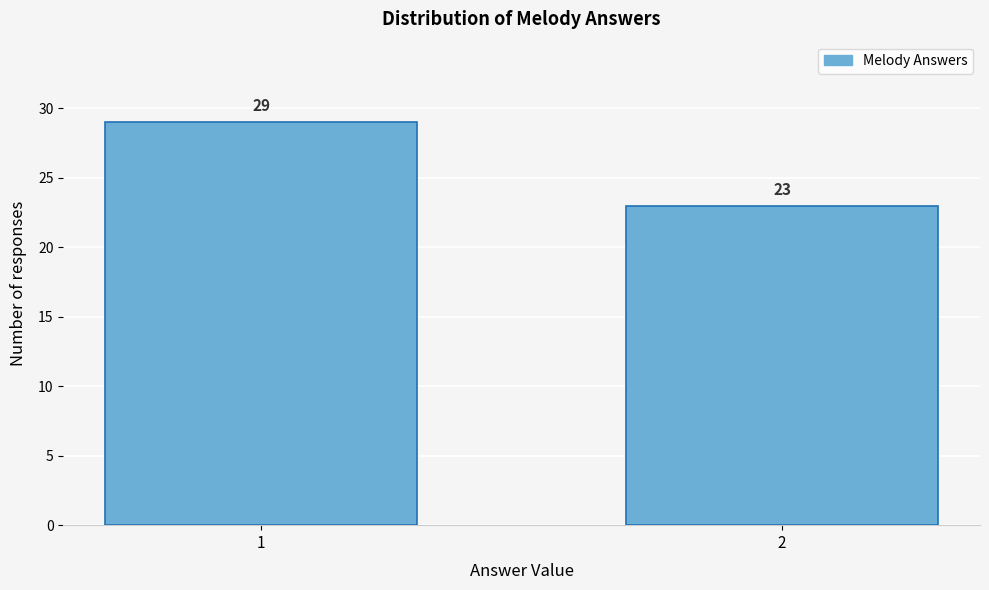

Reading left to right, what are all the values shown in this chart?

29	23